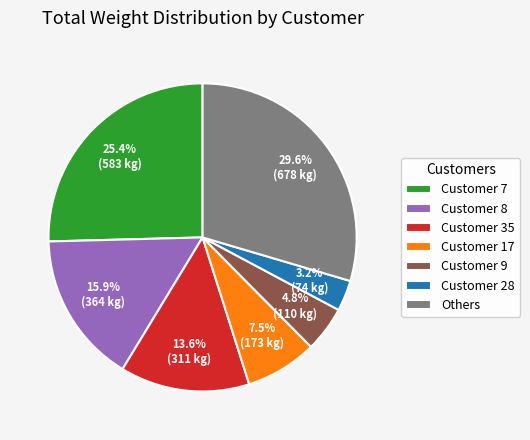

How many segments does this pie chart have?

7